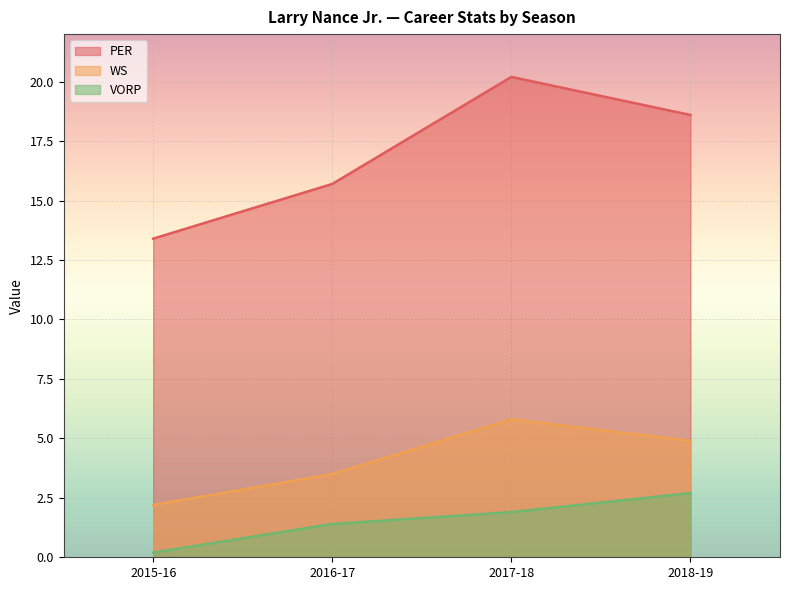

What are all the series names shown in the legend?

PER, WS, VORP